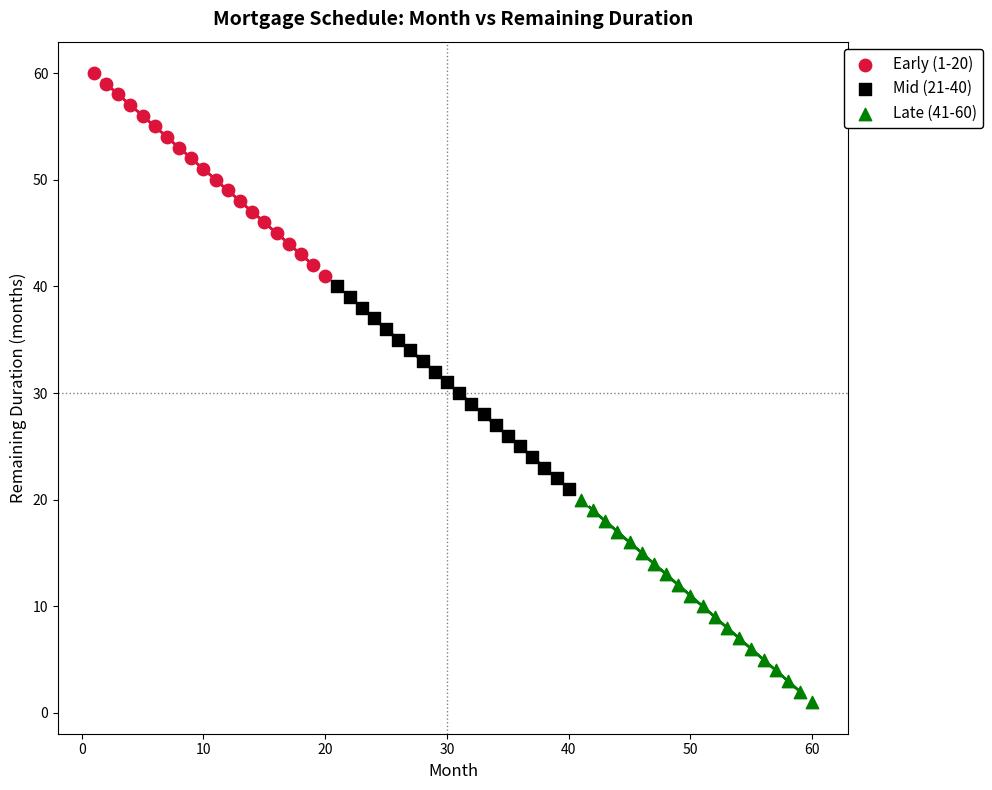

Which series contains the lowest Y value?

Late (41-60)